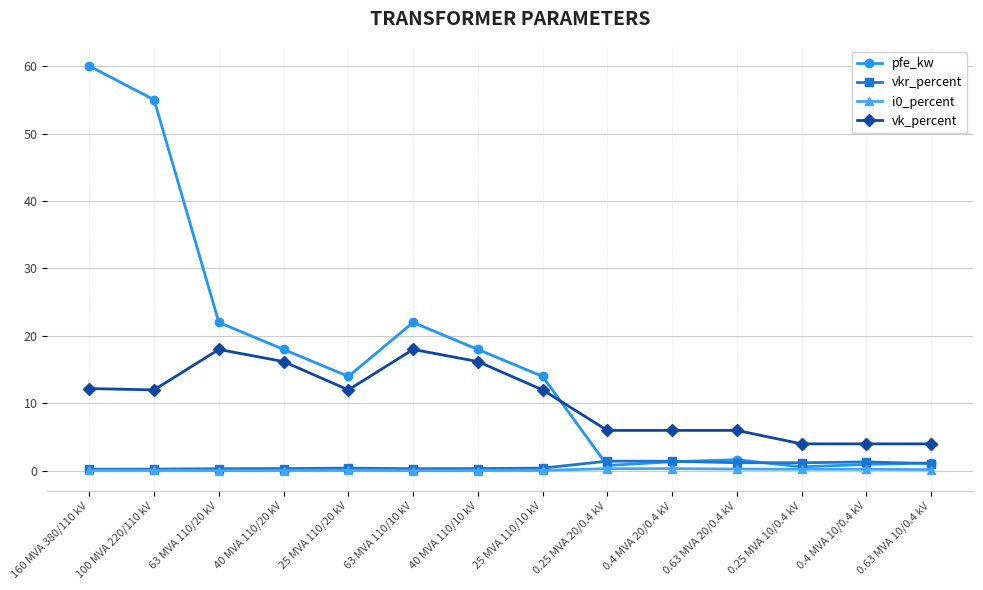

Where do vk_percent and pfe_kw first cross each other?

25 MVA 110/10 kV and 0.25 MVA 20/0.4 kV